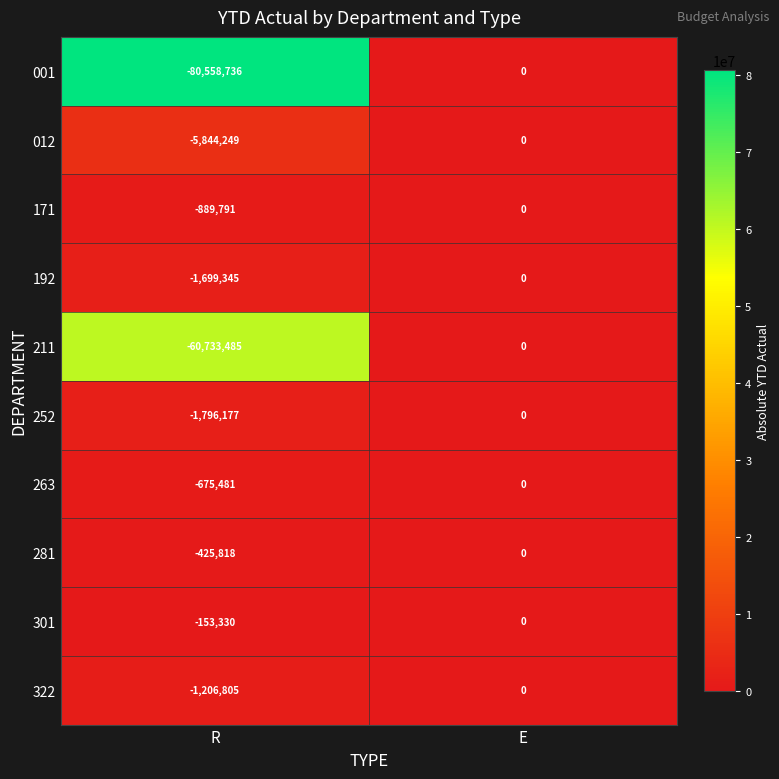

What is the difference between the maximum and minimum values in the 012 series?

5844249